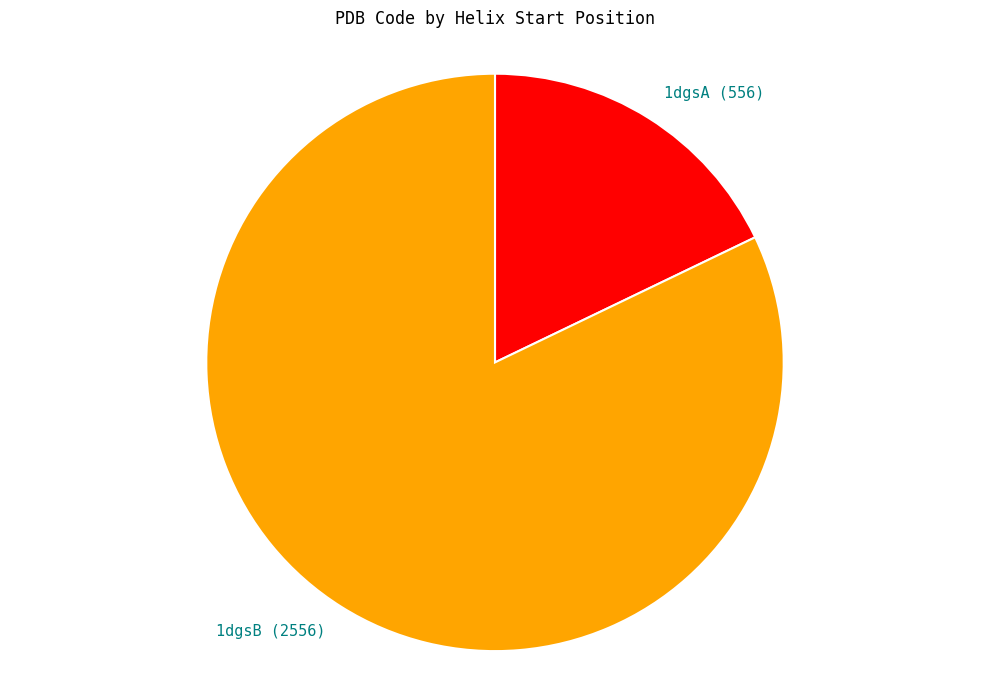

How many slices are in this pie chart?

2